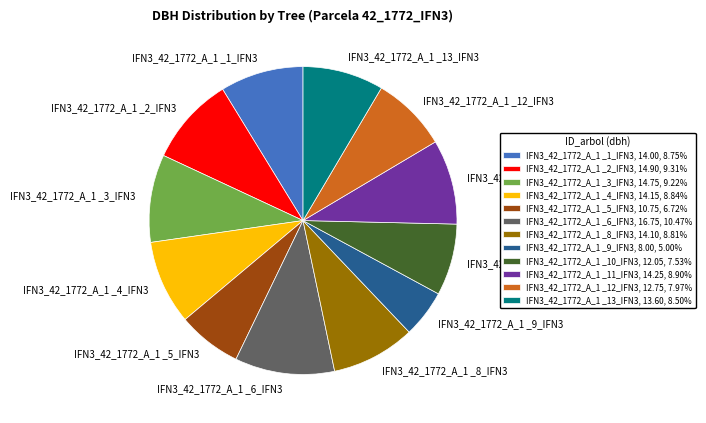

Is it true that IFN3_42_1772_A_1 _2_IFN3 is 21% of the pie?

False